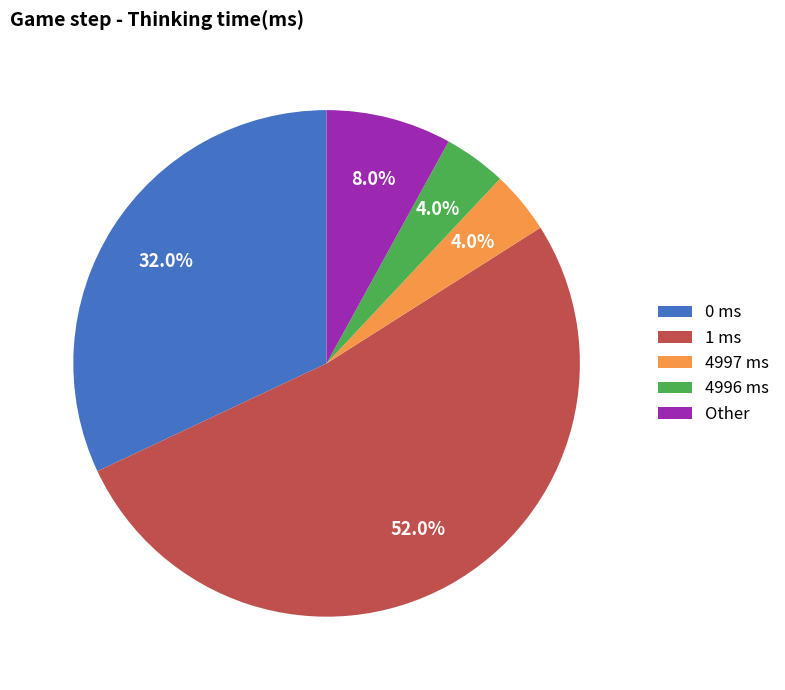

Is the sum of 0 ms and 4996 ms greater than half?

No